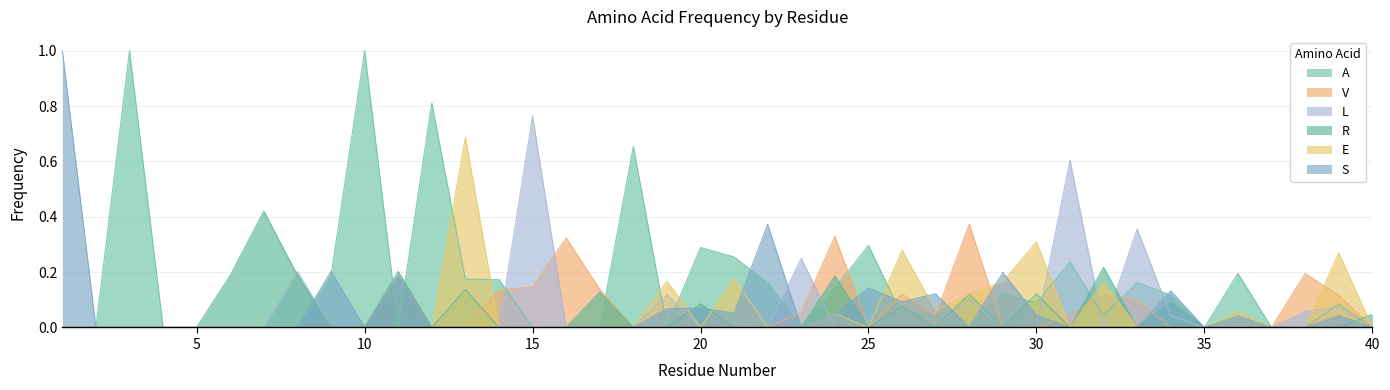

Which series has the largest total across all categories?

A